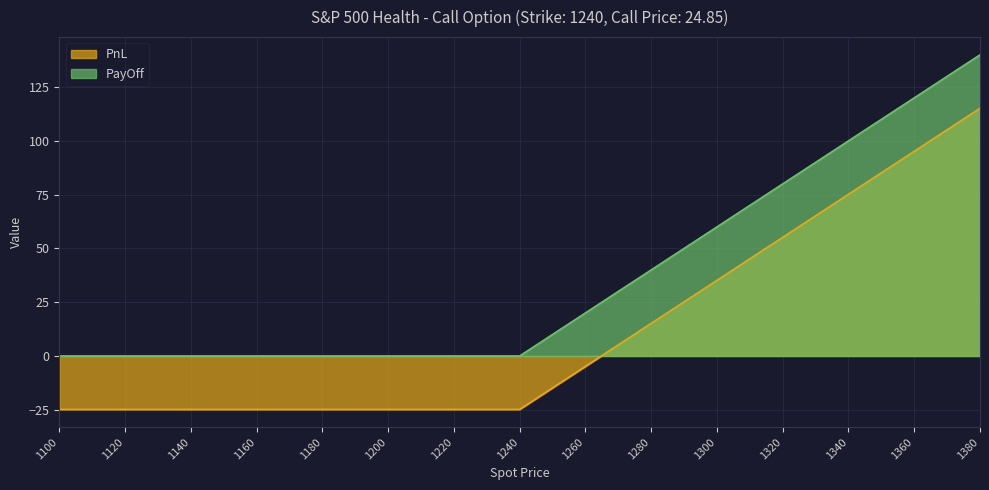

Reading right to left, list all the values displayed in this chart.

PnL: 115.2	95.2	75.2	55.1	35.1	15.1	-4.9	-24.9	-24.9	-24.9	-24.9	-24.9	-24.9	-24.9	-24.9
PayOff: 140.0	120.0	100.0	80.0	60.0	40.0	20.0	0.0	0.0	0.0	0.0	0.0	0.0	0.0	0.0